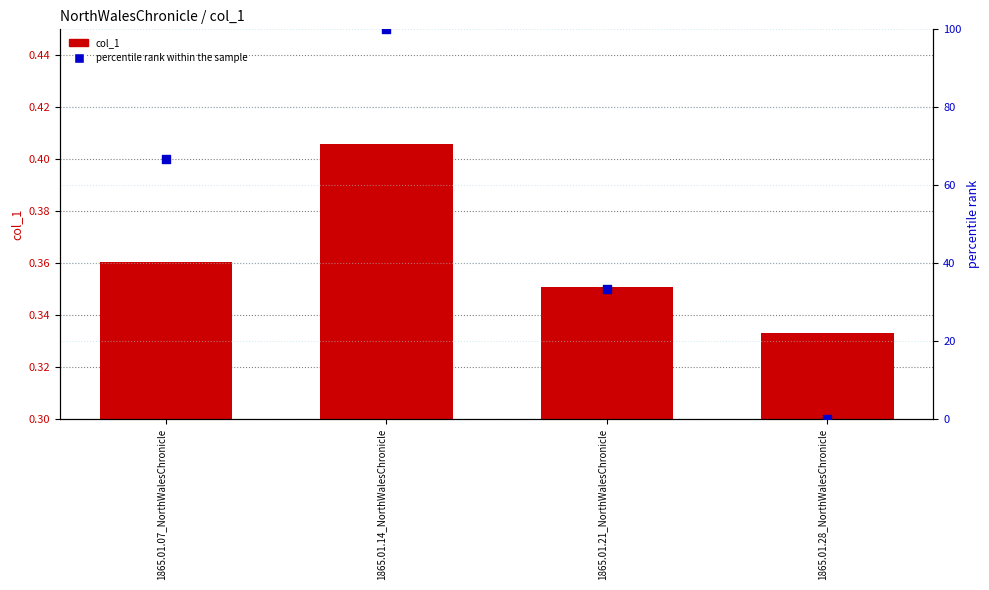

What are all the series names shown in the legend?

col_1, percentile rank within the sample